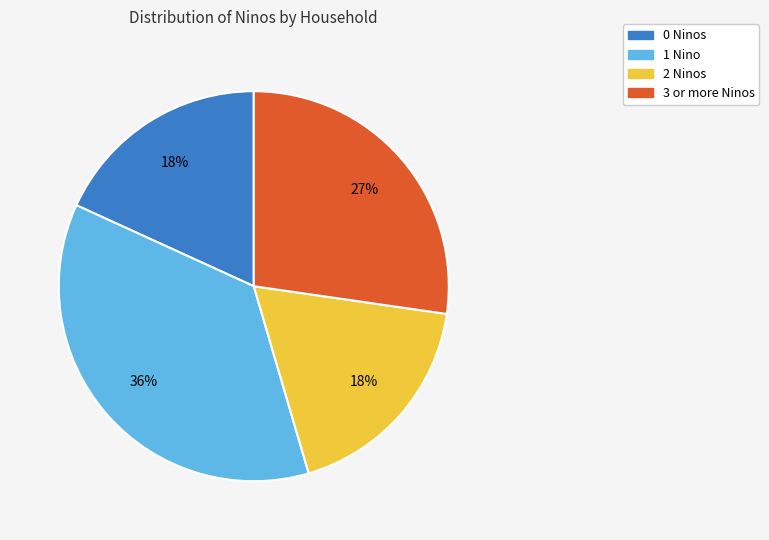

What is the ratio of the value at 1 Nino to the value at 0 Ninos?

2.0